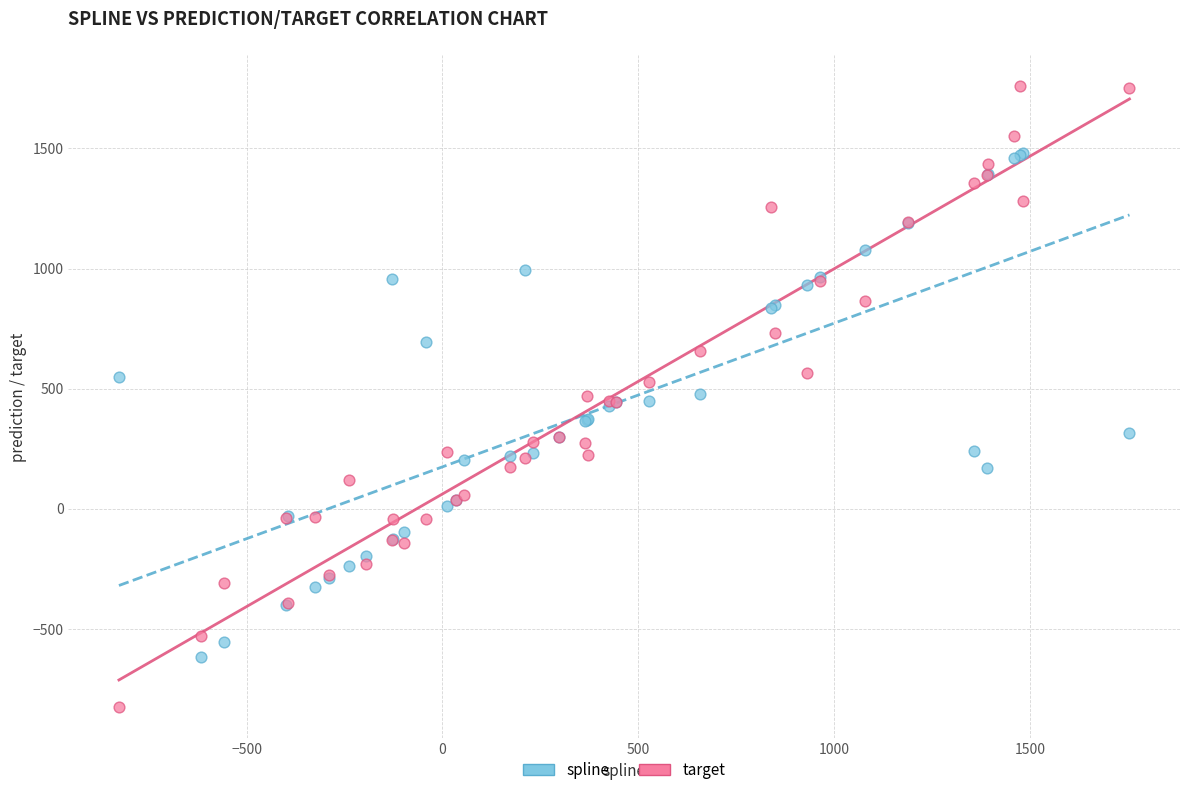

Which series contains the highest Y value?

target